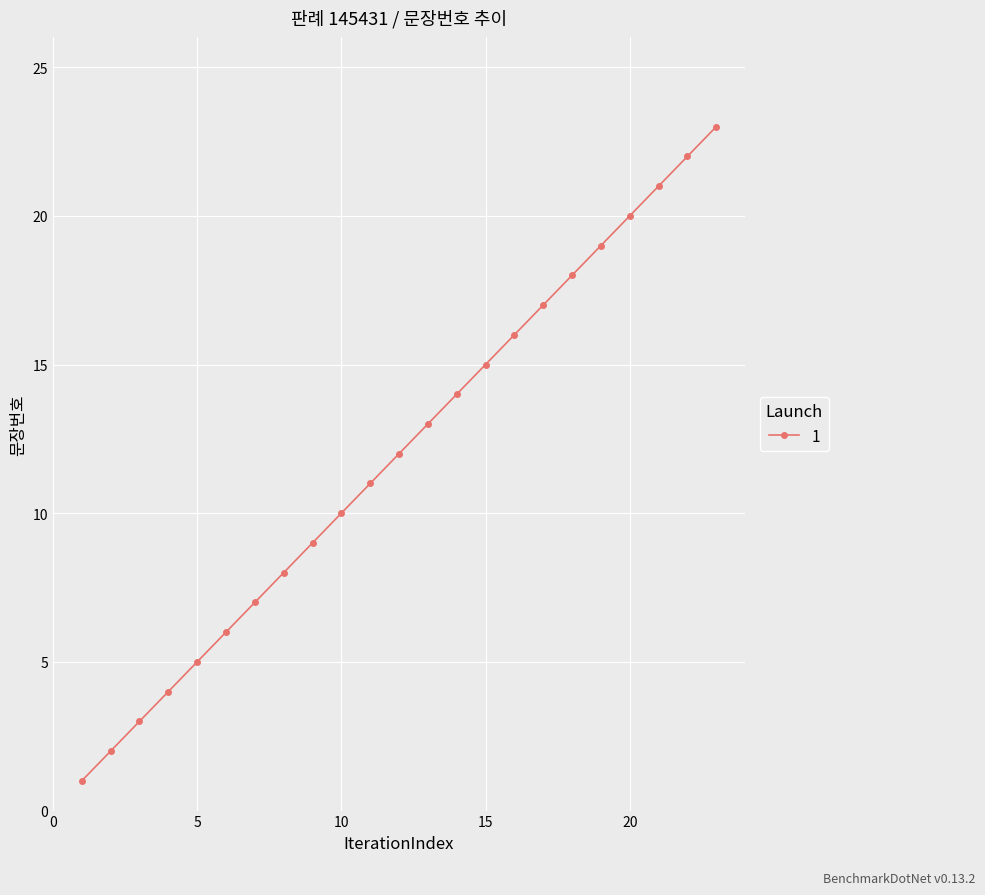

What is the value of the 19th point from the left?

19